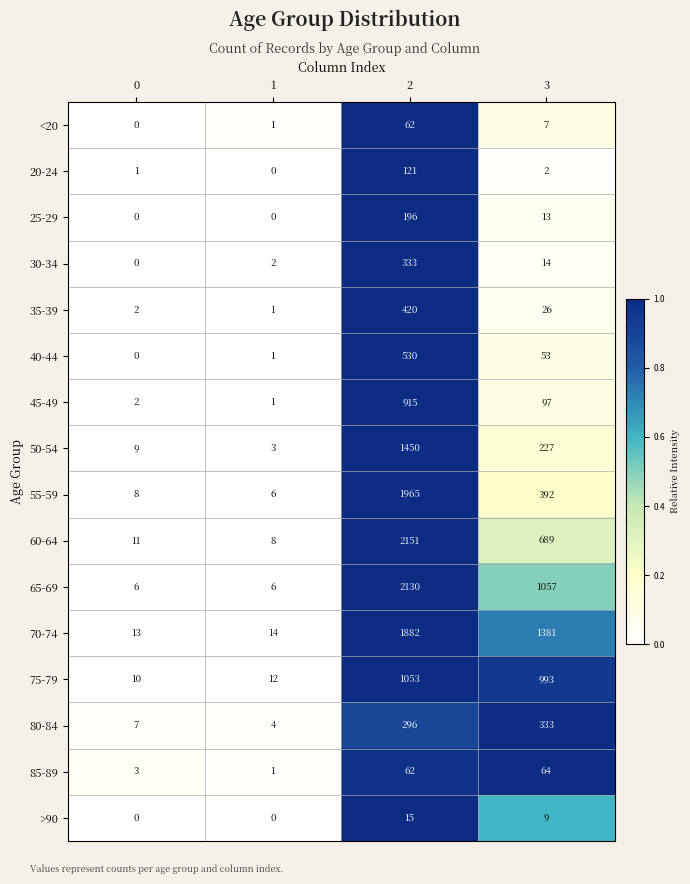

What is the sum of the 30-34 values at 3 and 1?

16